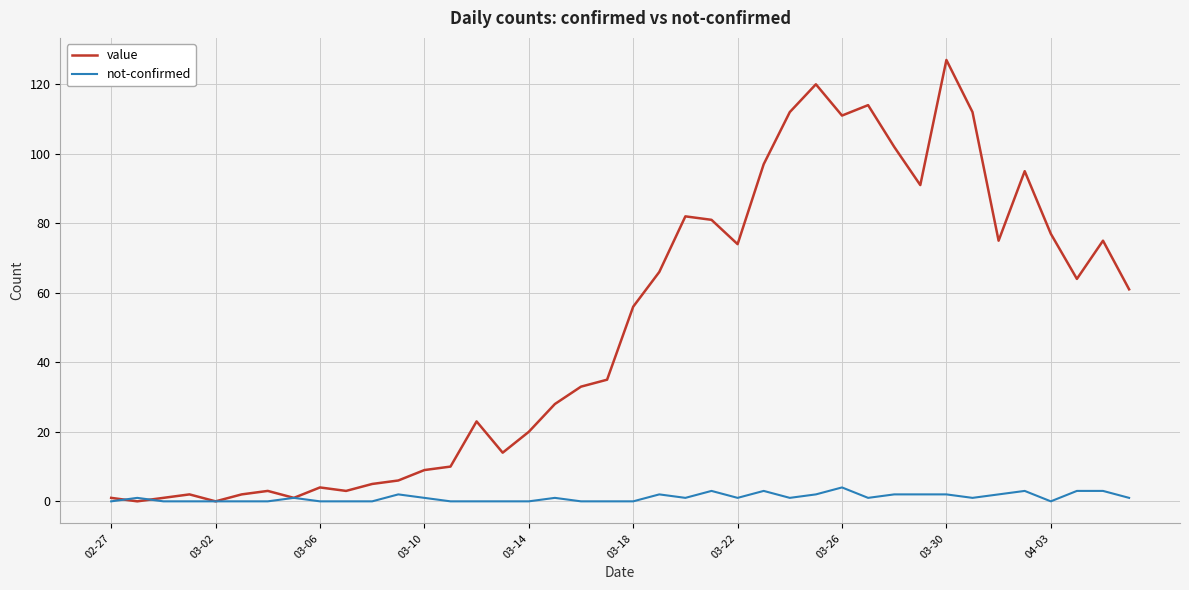

How many lines are shown in the chart?

2